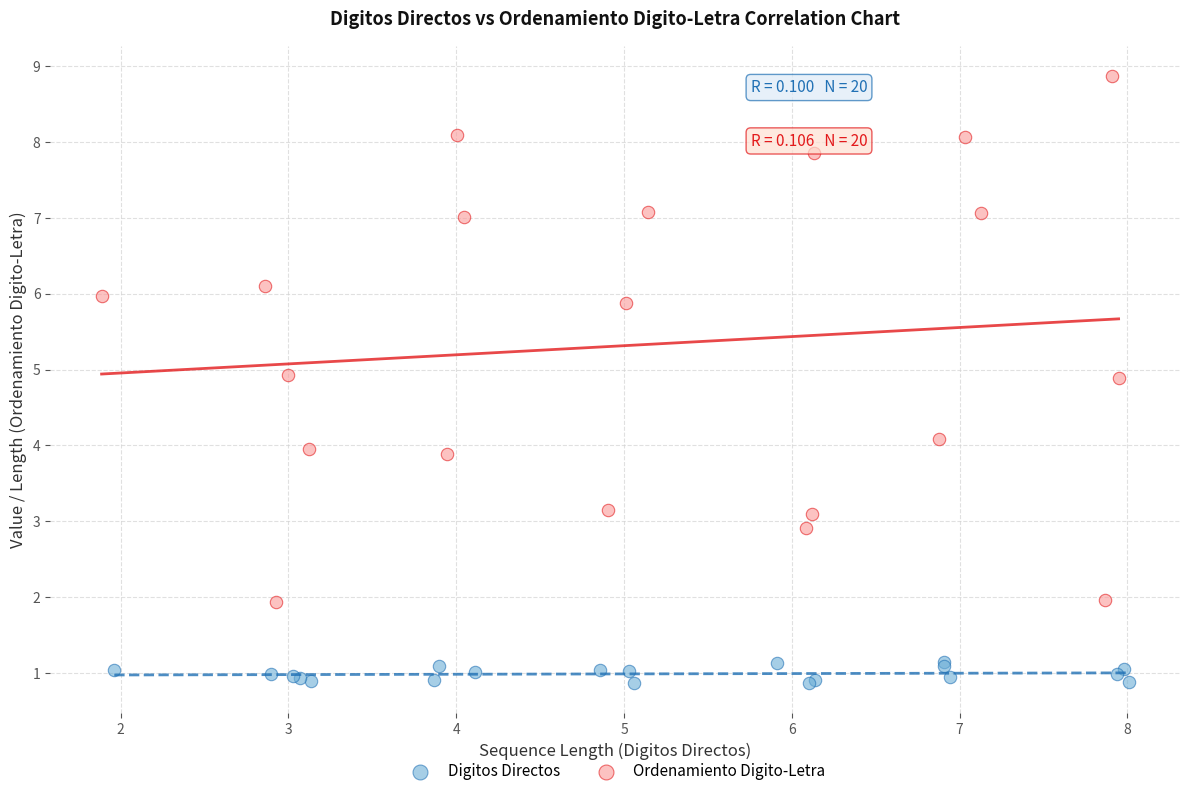

Which series reaches the maximum Y coordinate?

Ordenamiento Digito-Letra